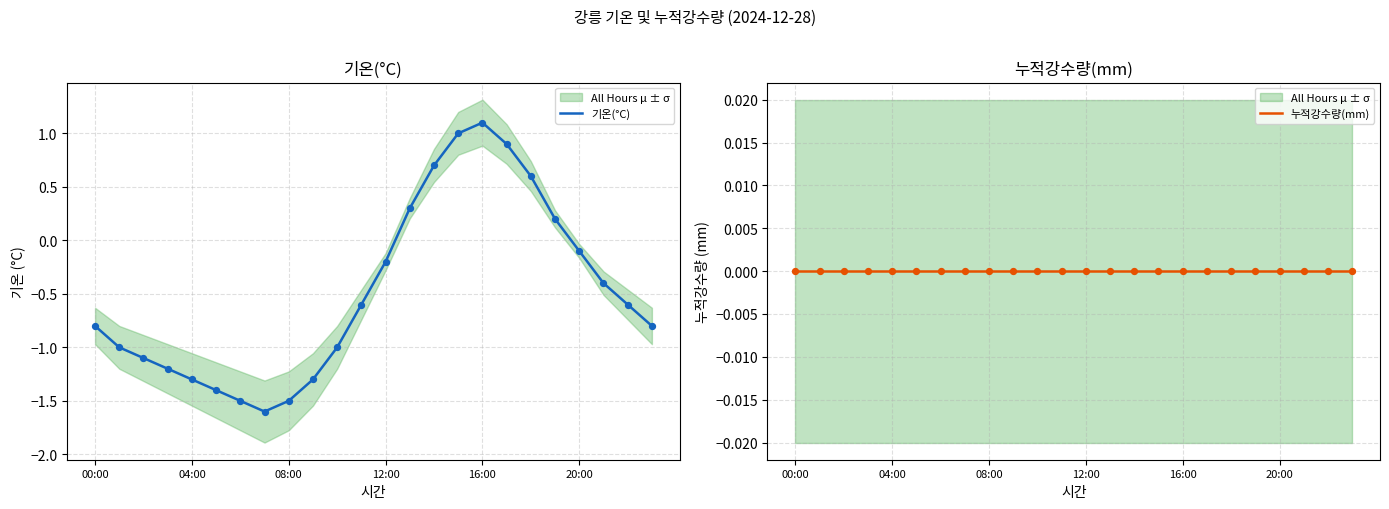

What are all the series names shown in the legend?

기온(°C), 누적강수량(mm)